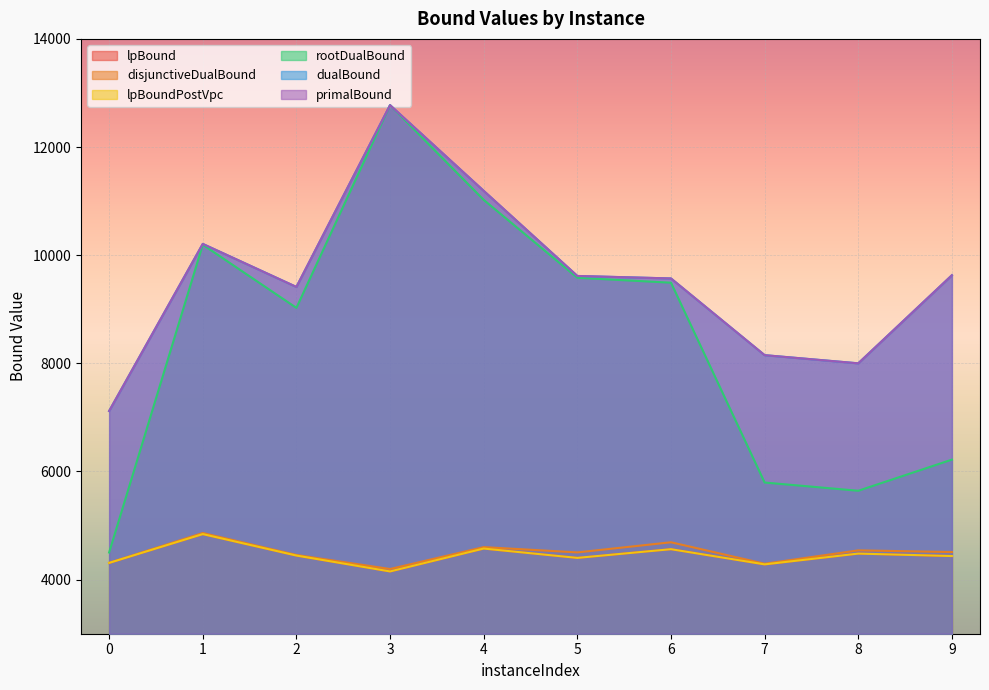

Reading right to left, what are all the values shown in this chart?

lpBound: 4436.4	4481.9	4282.3	4563.3	4402.5	4574.8	4151.8	4445.3	4841.9	4310.0
disjunctiveDualBound: 4510.3	4541.3	4294.1	4691.1	4503.6	4601.7	4196.5	4456.4	4862.7	4310.0
lpBoundPostVpc: 4436.4	4481.9	4282.3	4563.3	4402.5	4574.8	4151.8	4445.3	4841.9	4310.0
rootDualBound: 6219.5	5643.7	5795.9	9491.4	9582.3	11023.2	12774.8	9025.7	10193.8	4502.0
dualBound: 9629.5	8000.3	8151.4	9570.0	9616.0	11190.0	12774.8	9413.0	10208.8	7118.4
primalBound: 9629.5	8000.3	8151.4	9570.0	9616.0	11190.0	12774.8	9413.0	10208.8	7118.5